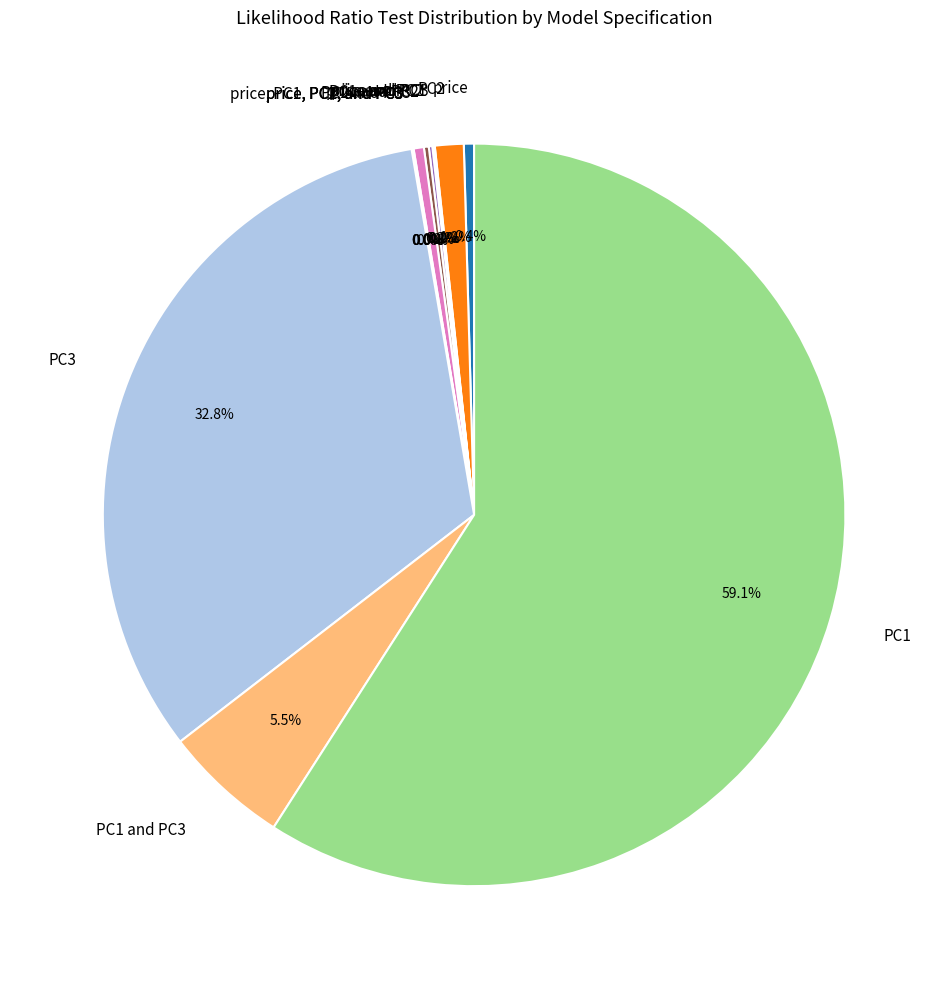

Is there any slice that represents more than half of the pie?

Yes